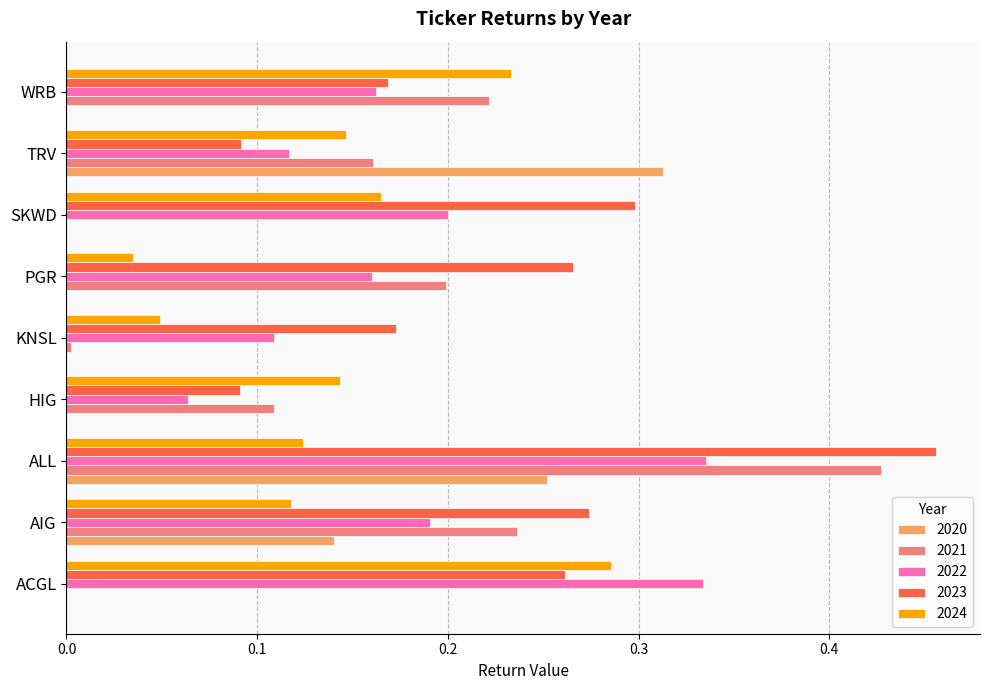

At which category does the chart reach its peak across all series?

ALL